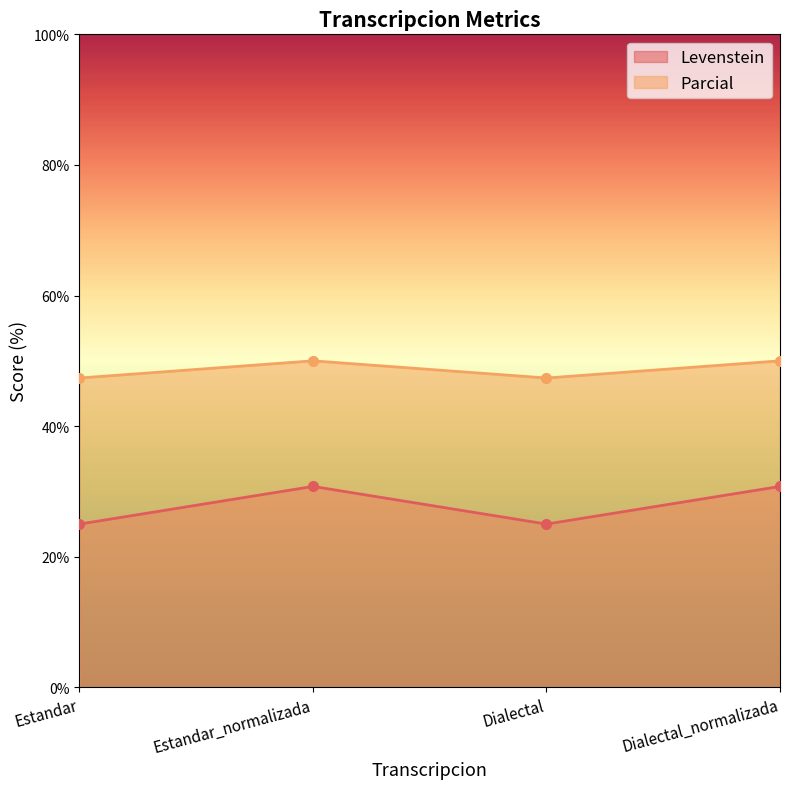

Which series has the widest spread of values?

Levenstein